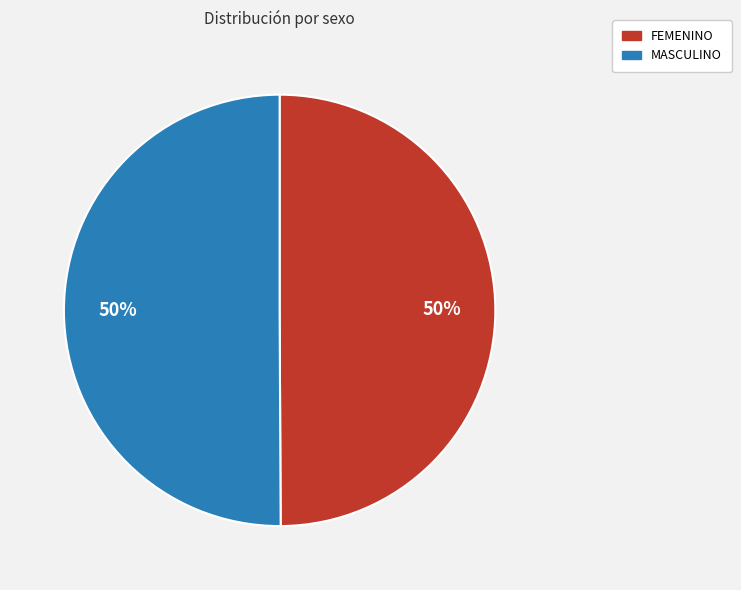

What percentage is the FEMENINO slice, to the nearest percent?

50%